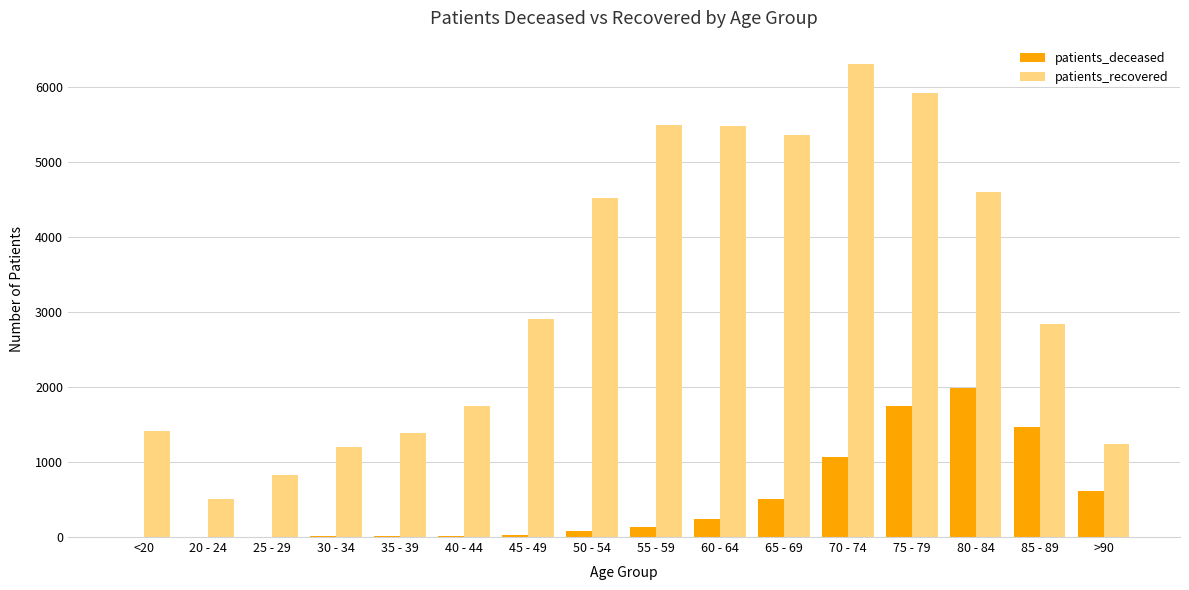

What is the greatest value displayed?

6304